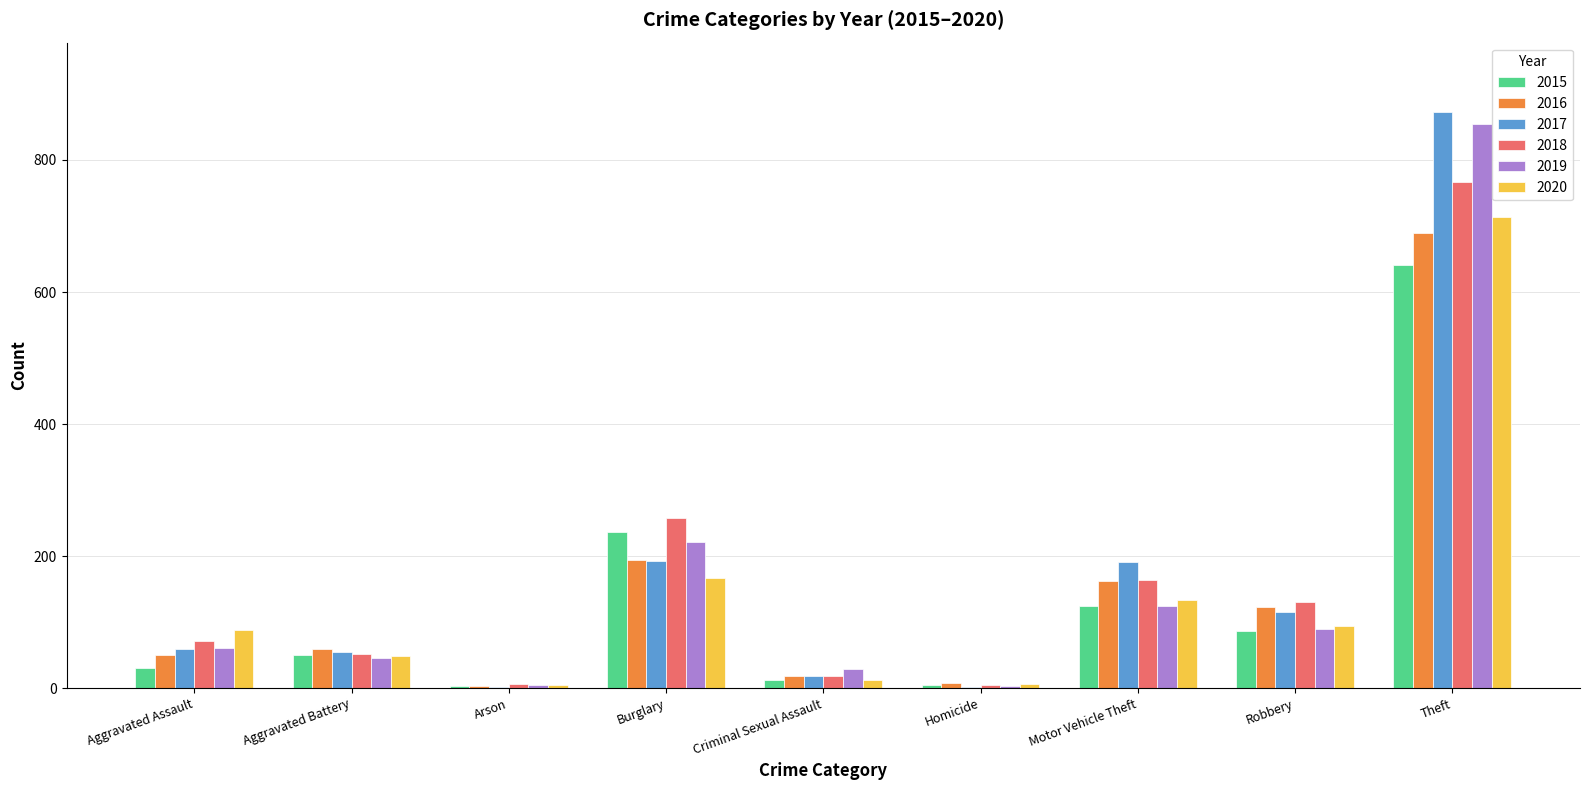

Which series changed the most between Burglary and Motor Vehicle Theft?

2015